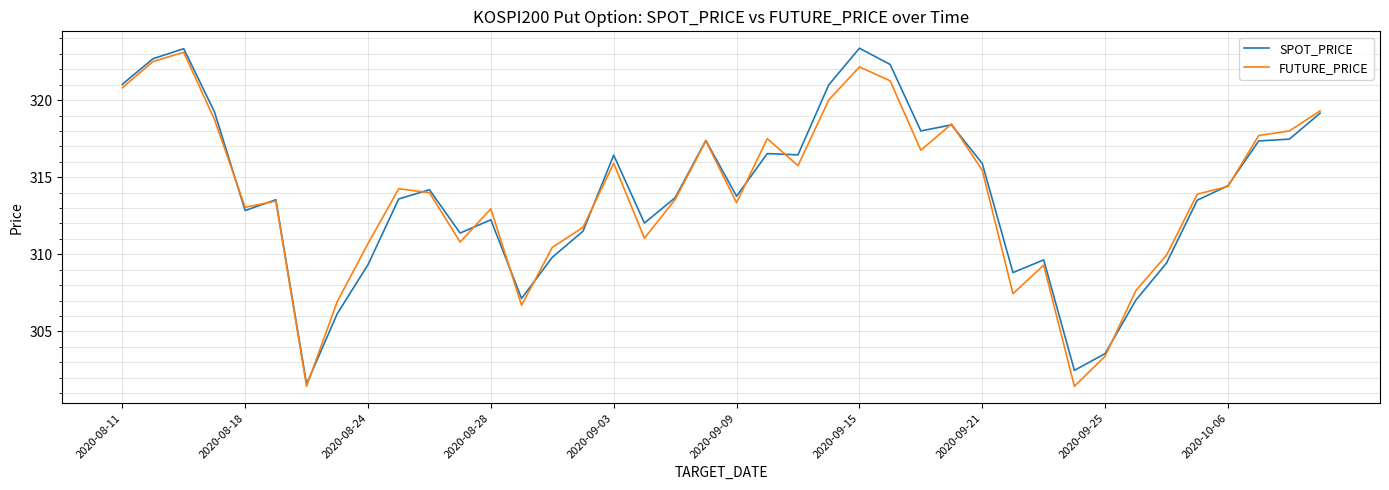

What is the greatest value displayed?

323.4